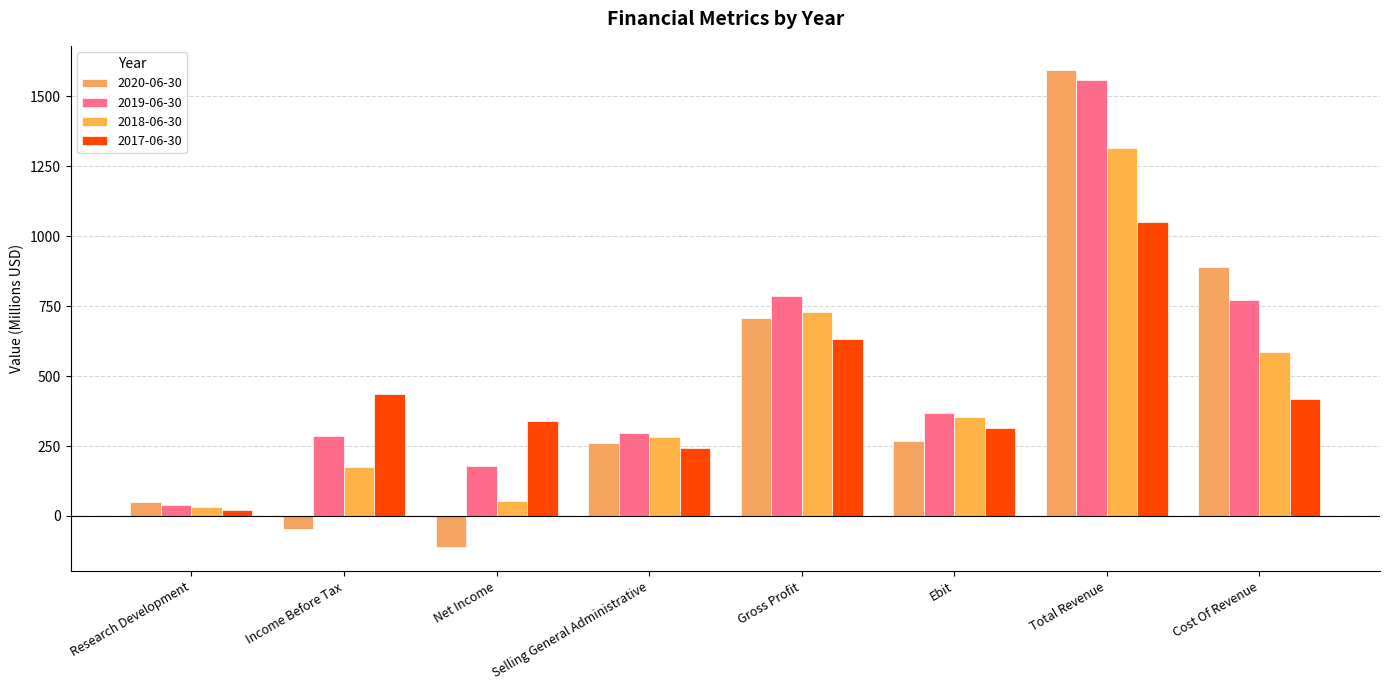

At how many categories does at least one series exceed 1196?

1